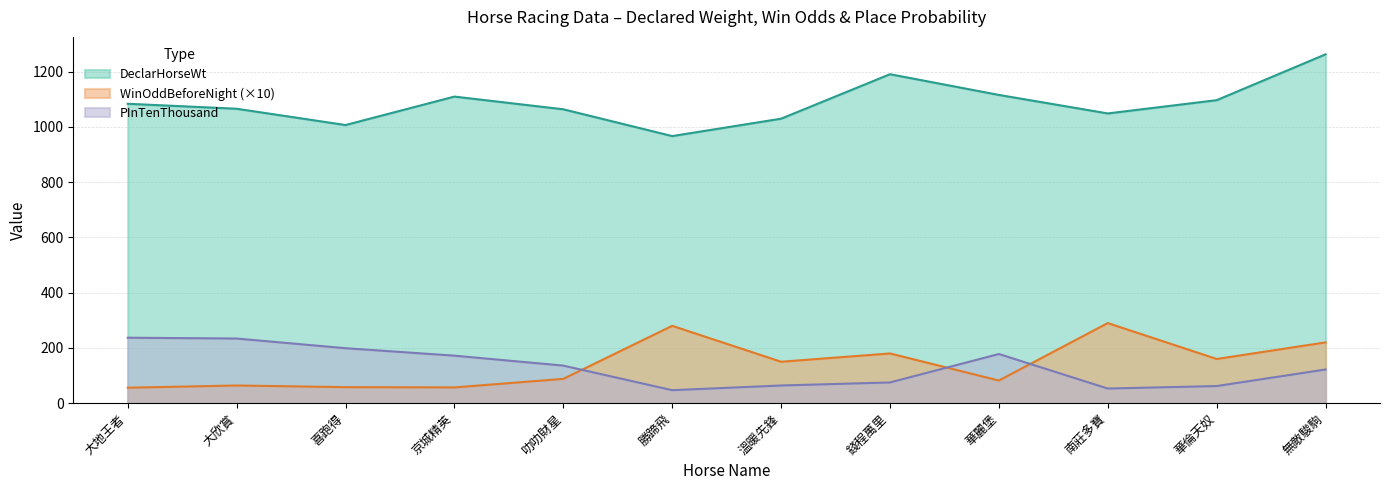

Read the PInTenThousand value at 勝蹄飛, to the nearest 5.

45